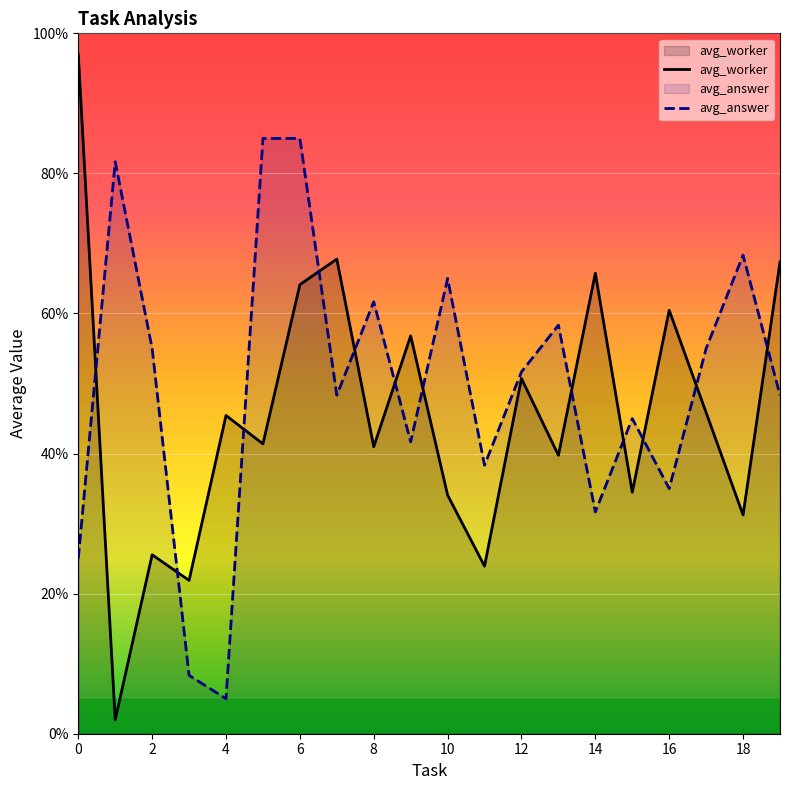

What is the sum of the avg_worker values at 16 and 8?

101.4